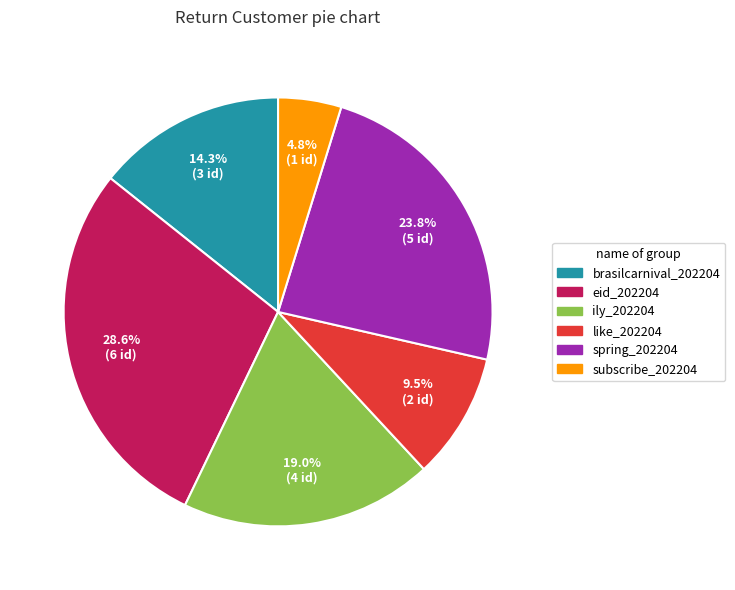

What is the ratio of the value at ily_202204 to the value at like_202204?

2.0